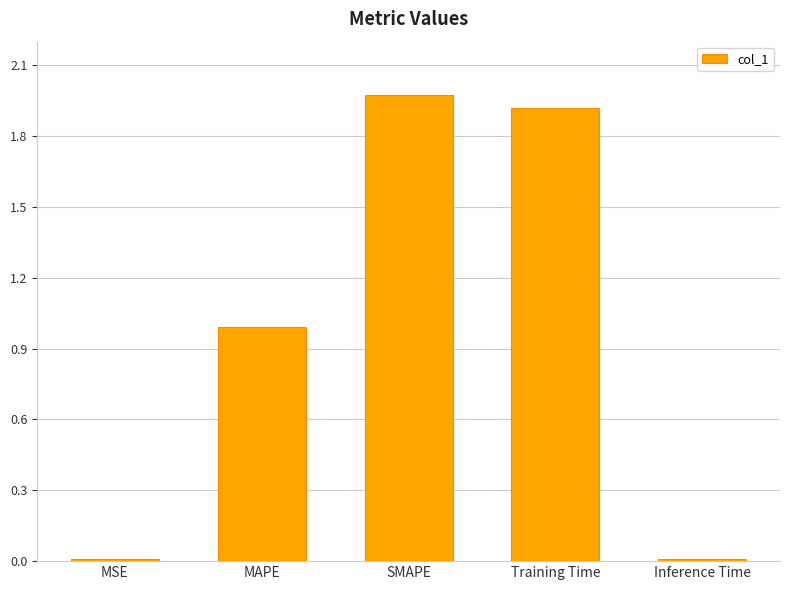

What is the sum of all values?

4.9